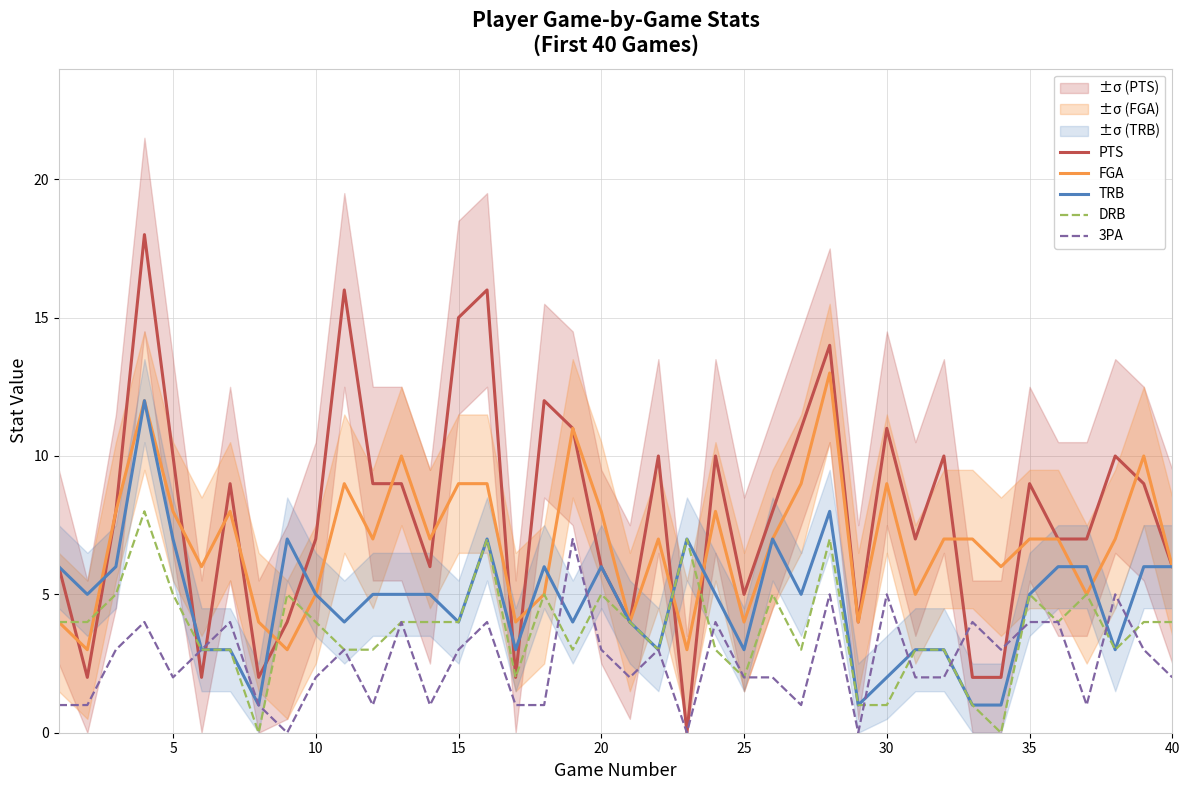

True or false: 3PA and FGA cross at least once.

False